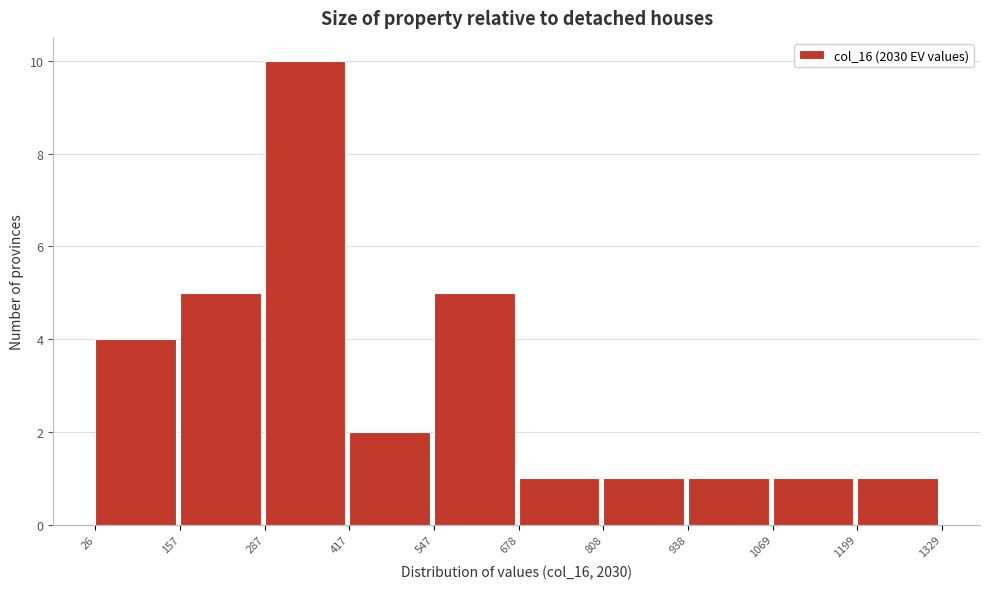

Which range on the x-axis has the tallest bar?

287 to 417